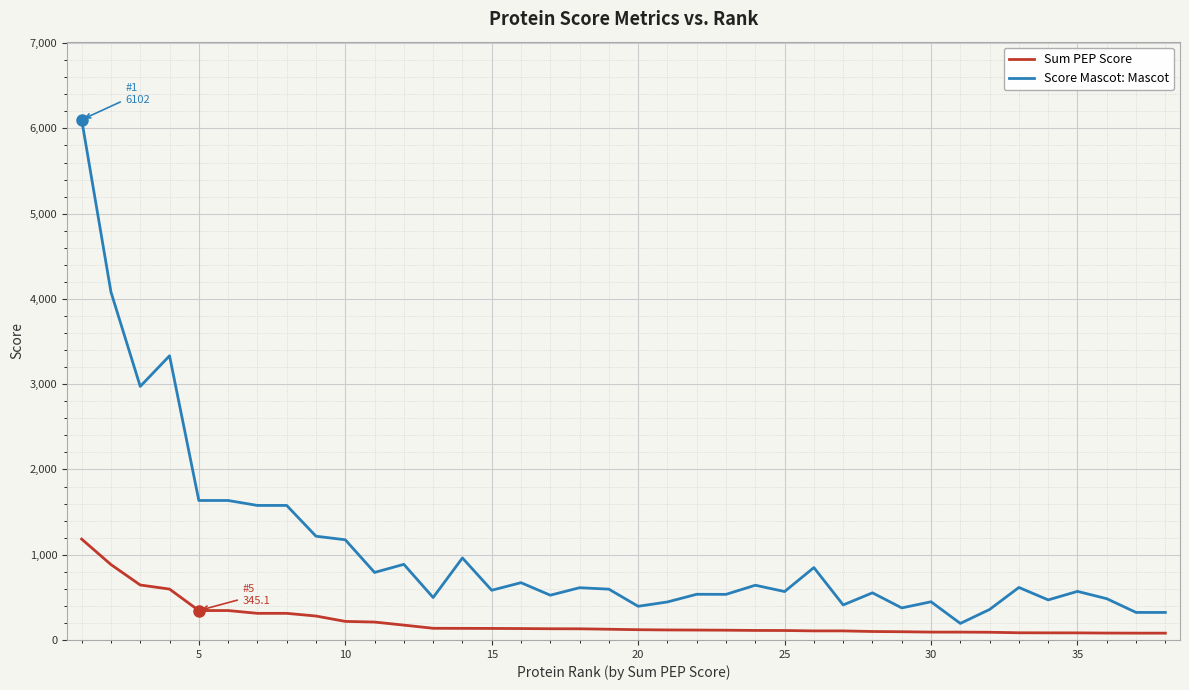

True or false: Sum PEP Score and Score Mascot: Mascot intersect in this chart.

False